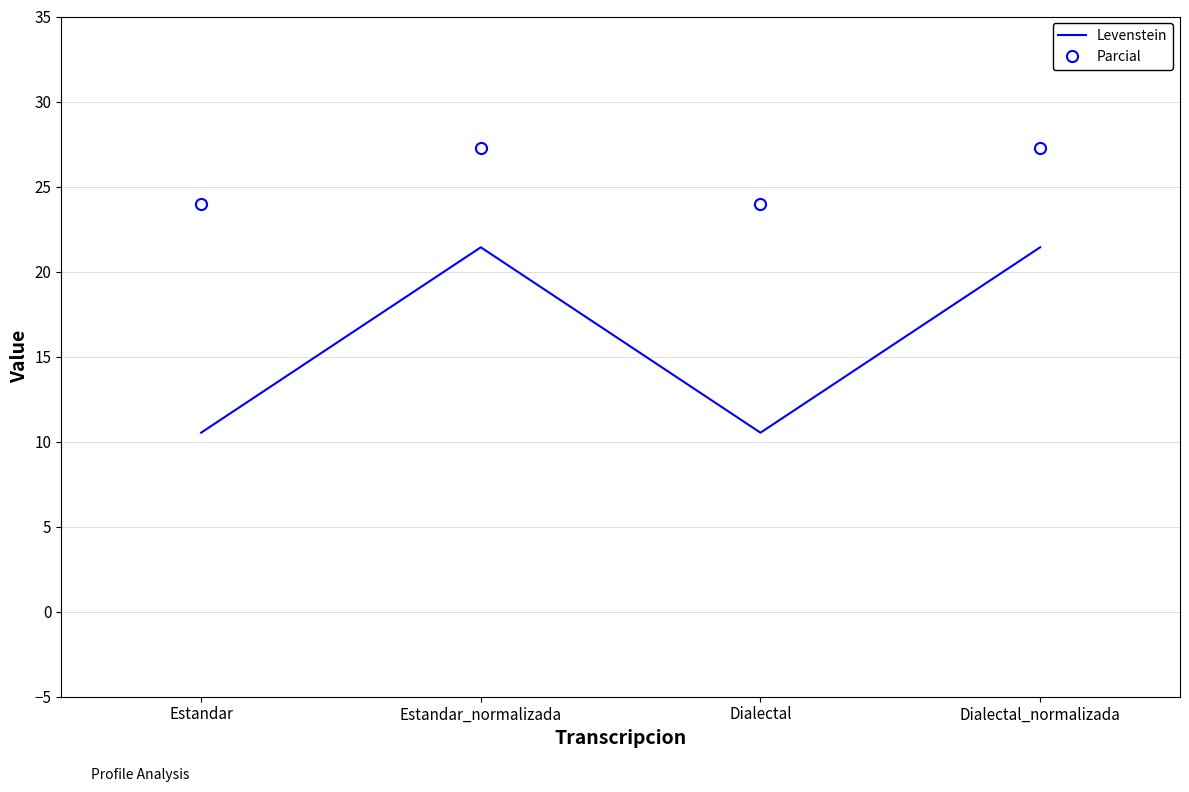

What is the maximum value for Levenstein?

21.4